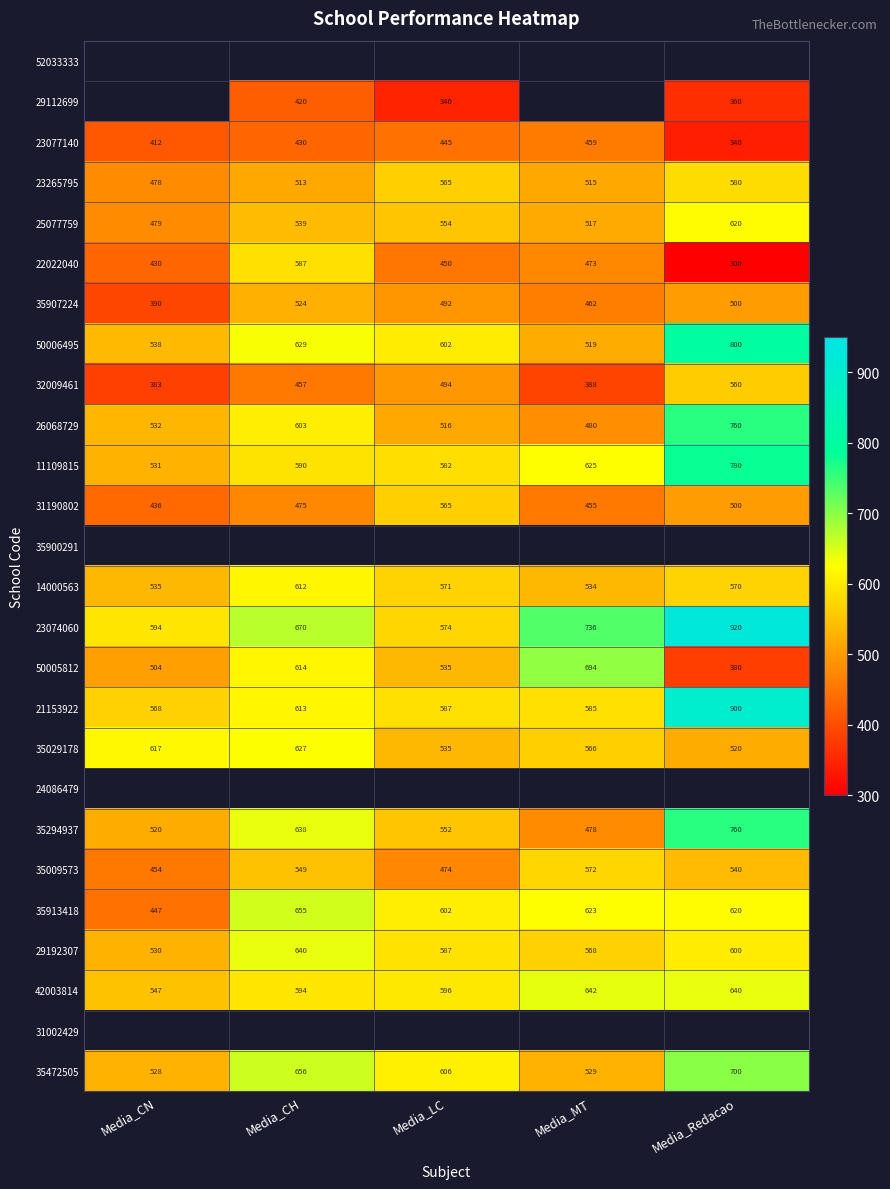

How many data points in 42003814 are less than 596?

2